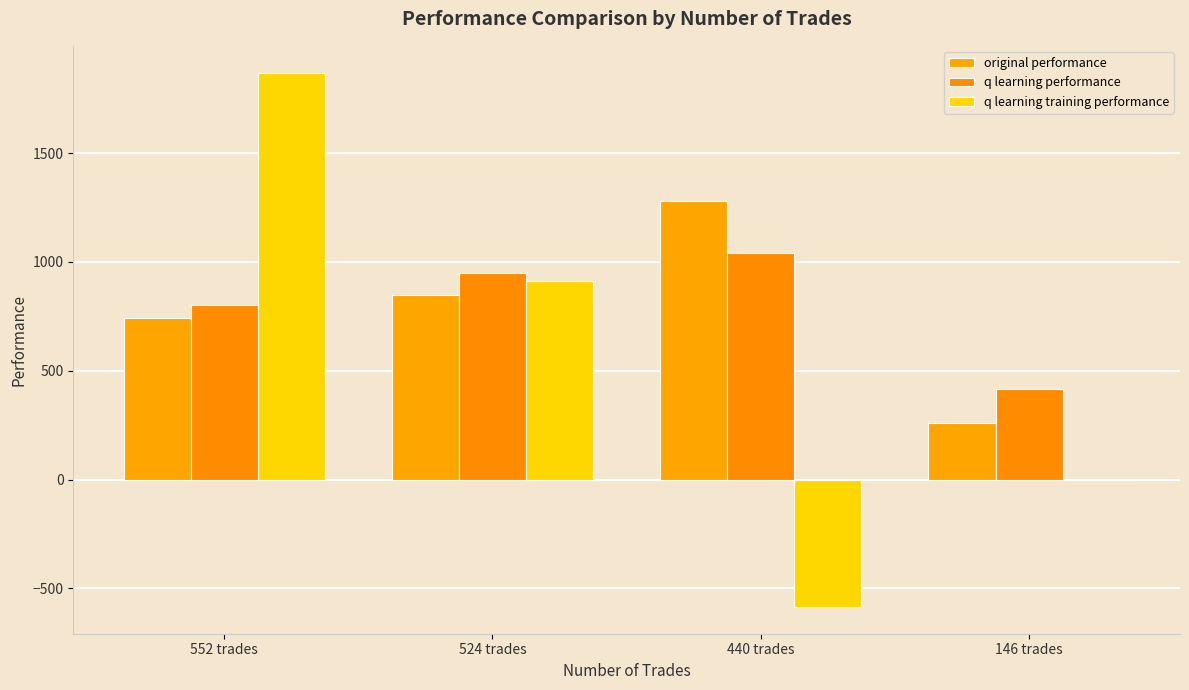

How many categories are shown in the chart?

4